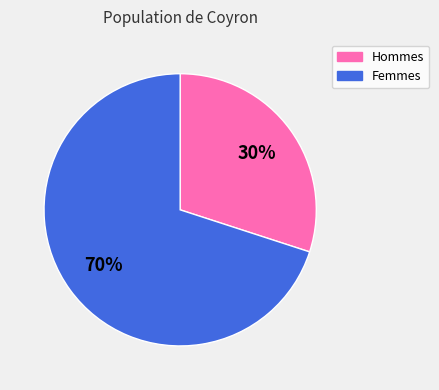

Is there a majority slice in this chart?

Yes